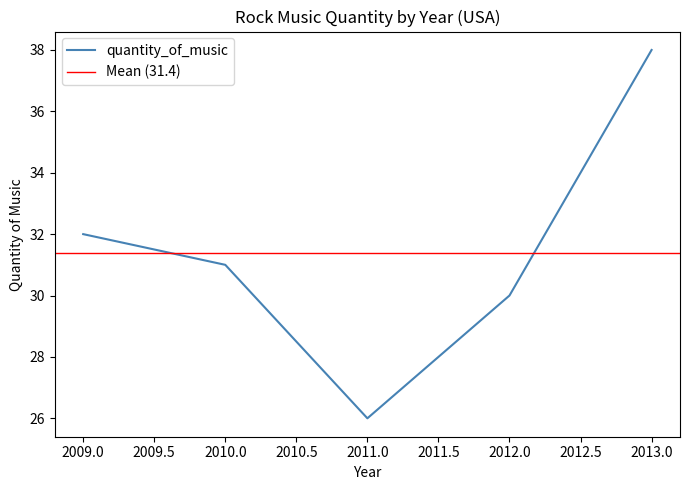

How many interior local valleys (lower than both neighbors) does the data have?

1